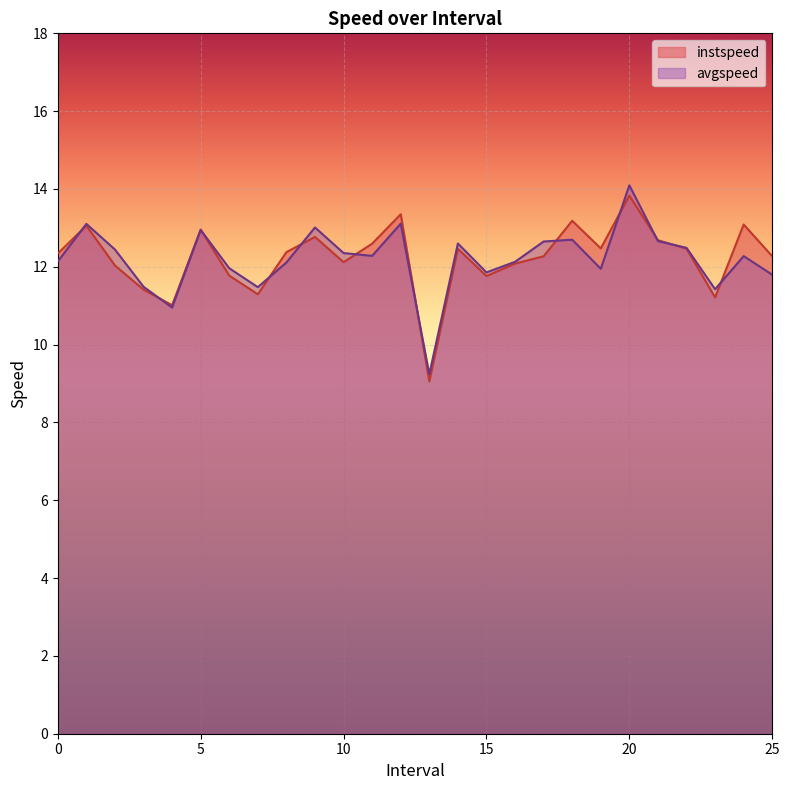

What is the sum of the avgspeed values at 16.0 and 13.0?

21.4